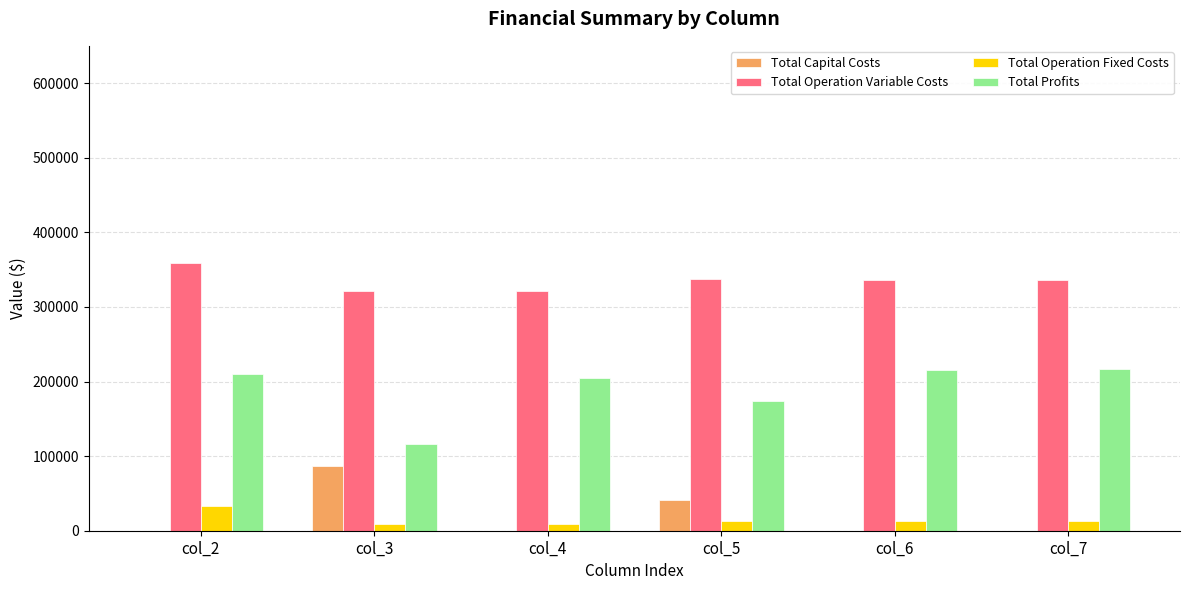

At which category does the chart reach its peak across all series?

col_2